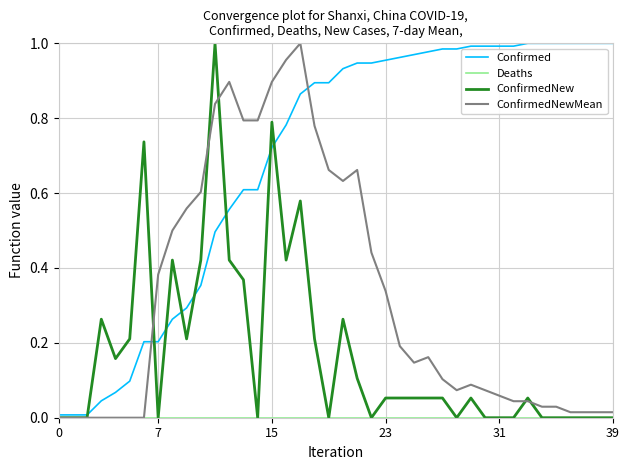

Which series has the largest total across all categories?

Confirmed